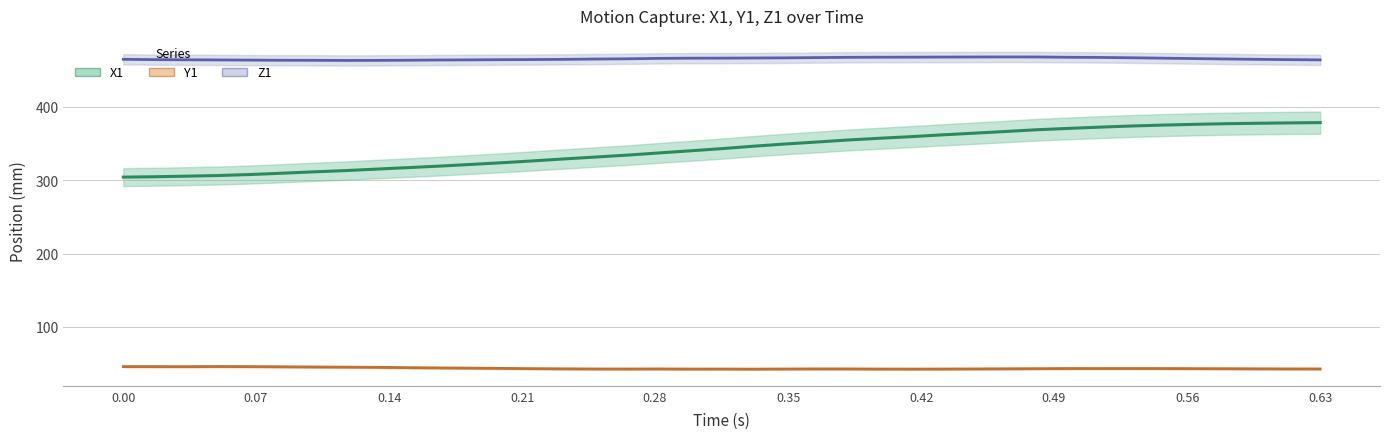

What are all the series names shown in the legend?

X1, Y1, Z1